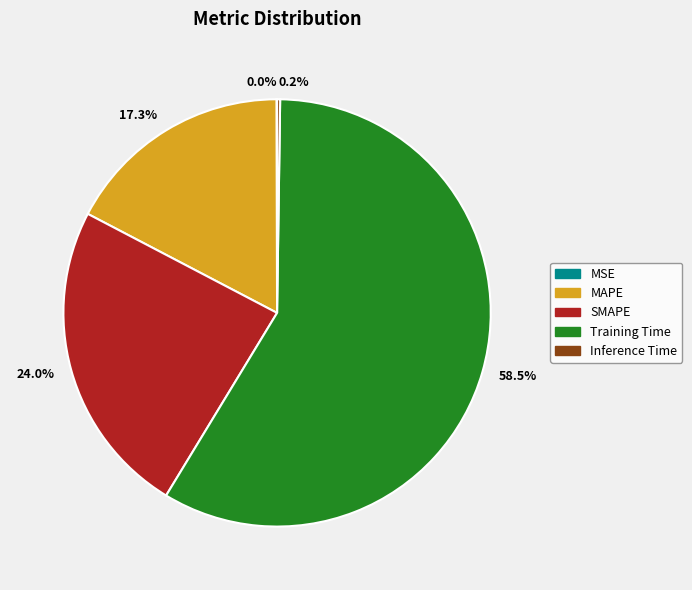

To the nearest percent, what is the difference between the SMAPE and MAPE slice percentages?

7%